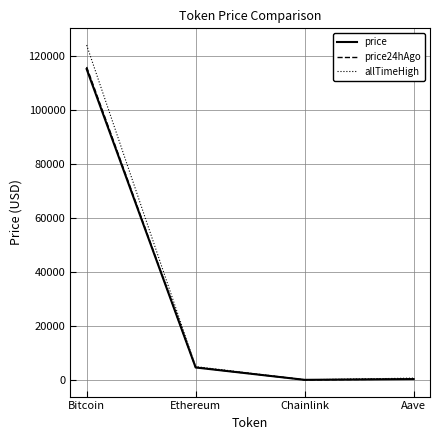

What are all the series names shown in the legend?

price, price24hAgo, allTimeHigh